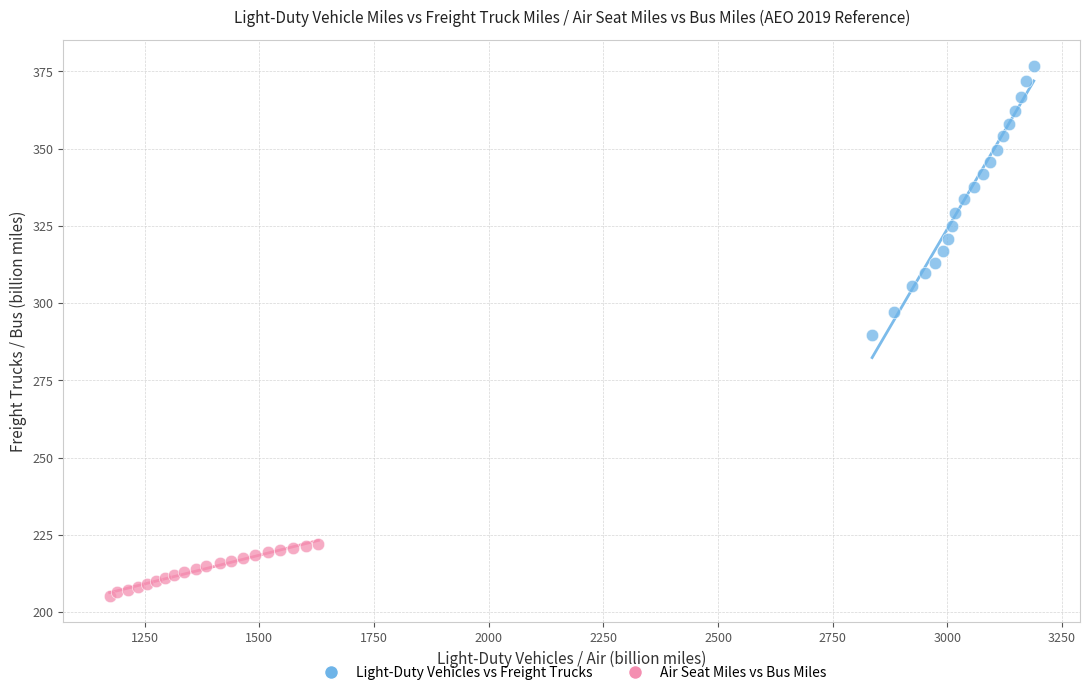

Which series reaches the maximum Y coordinate?

Light-Duty Vehicles vs Freight Trucks